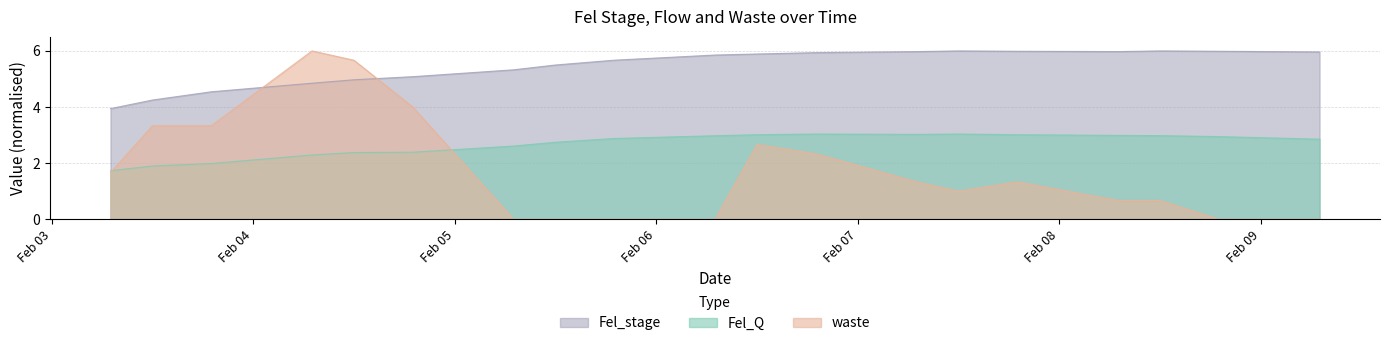

Which label corresponds to the smallest value in the chart?

2020-02-05 07:00:00